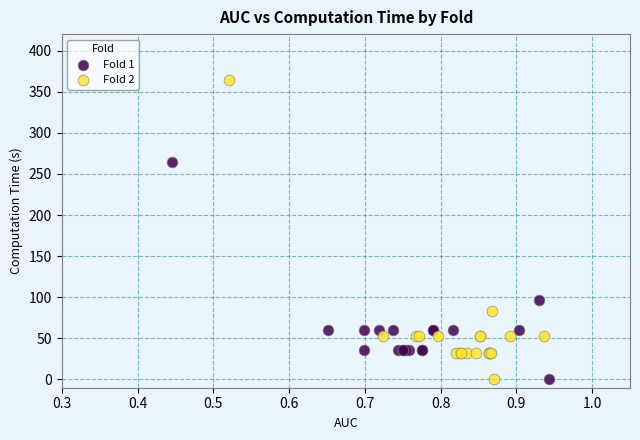

Which series contains the highest Y value?

Fold 2